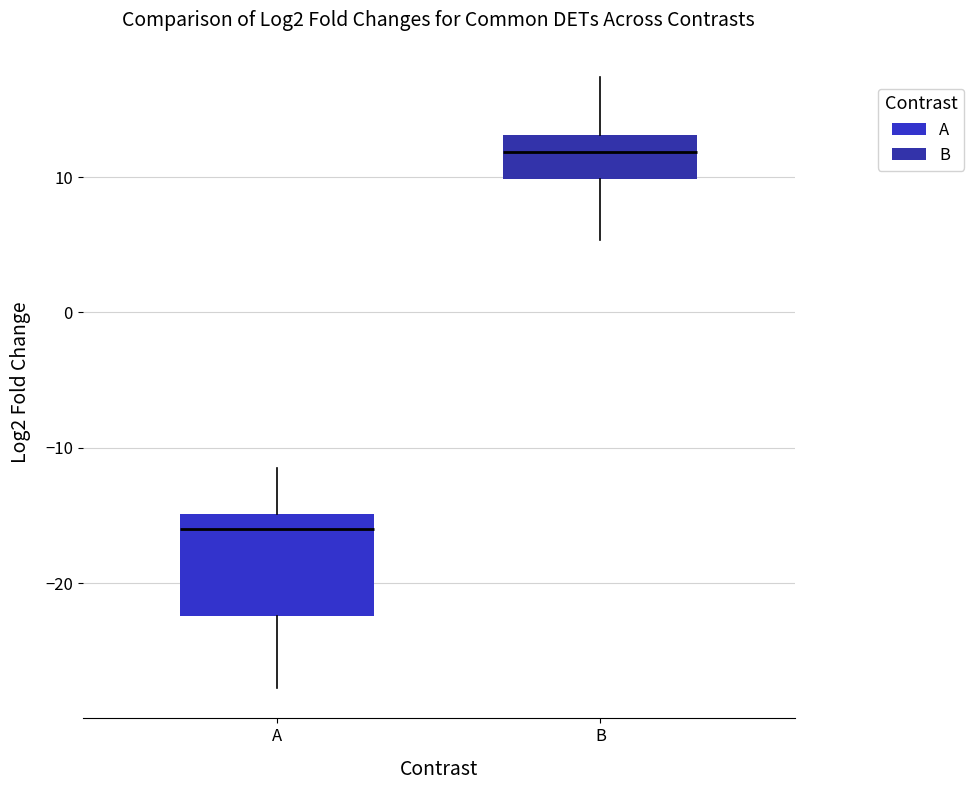

Reading left to right, transcribe this box plot: for each box, give where its median line is, the range the box spans, and where its two whiskers end, as read against the y-axis. The values are not printed on the chart, so give them approximately, as read against the axis.

A: median -16, box -22 to -15, whiskers -28 to -11
B: median 12, box 10 to 13, whiskers 5 to 17